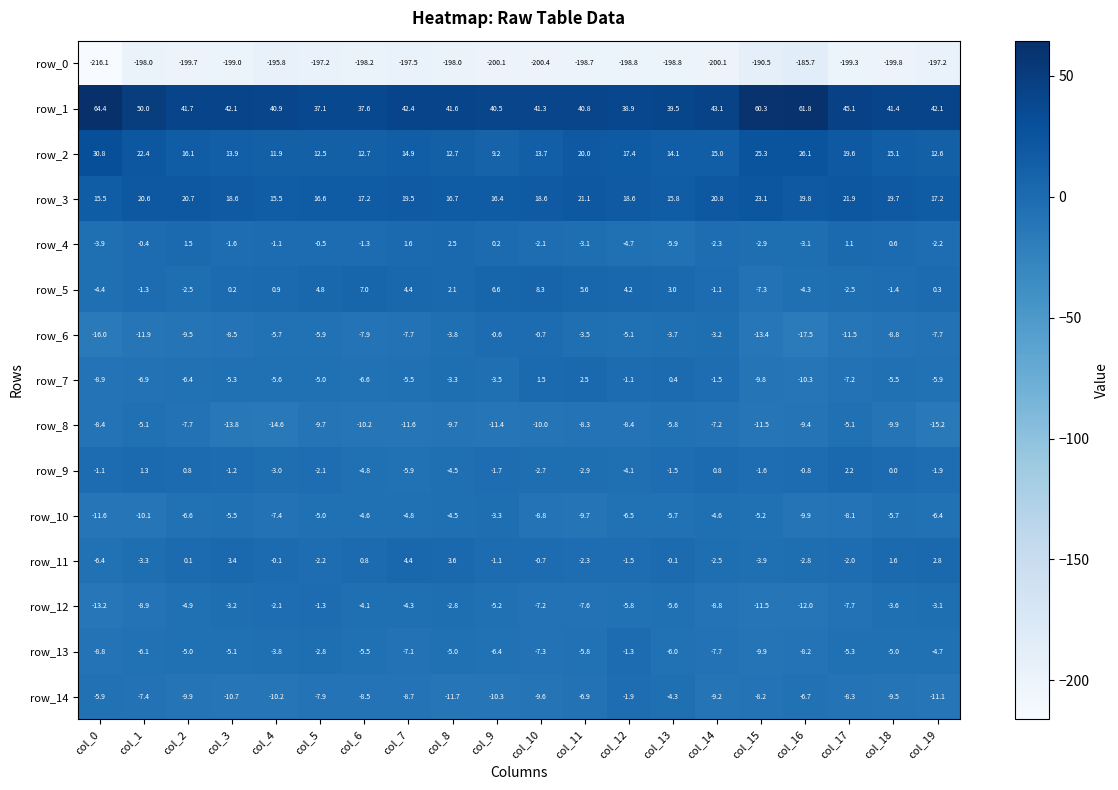

The row_0 series shows -198.8 at col_12. True or false?

True